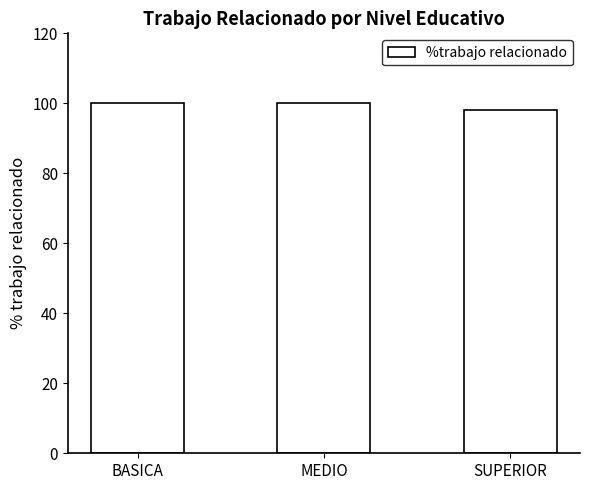

What is the label of the 1st bar from the right?

SUPERIOR